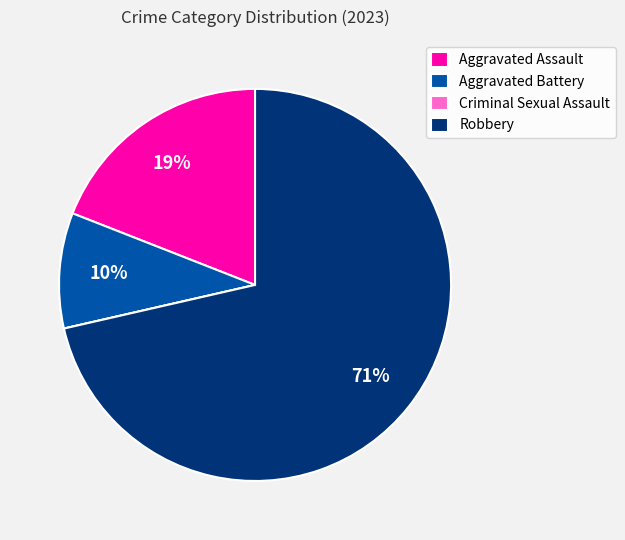

Which slice represents more than half of the pie?

Robbery